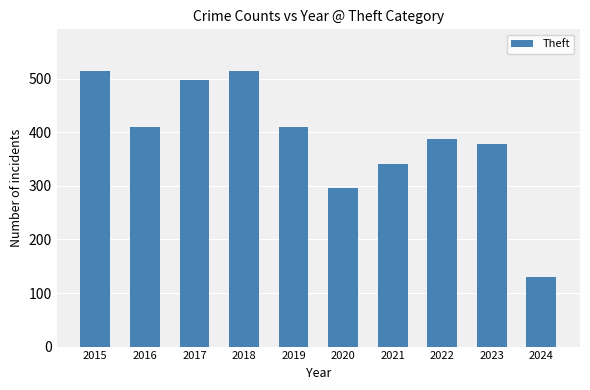

What is the difference between the second highest and minimum values?

386